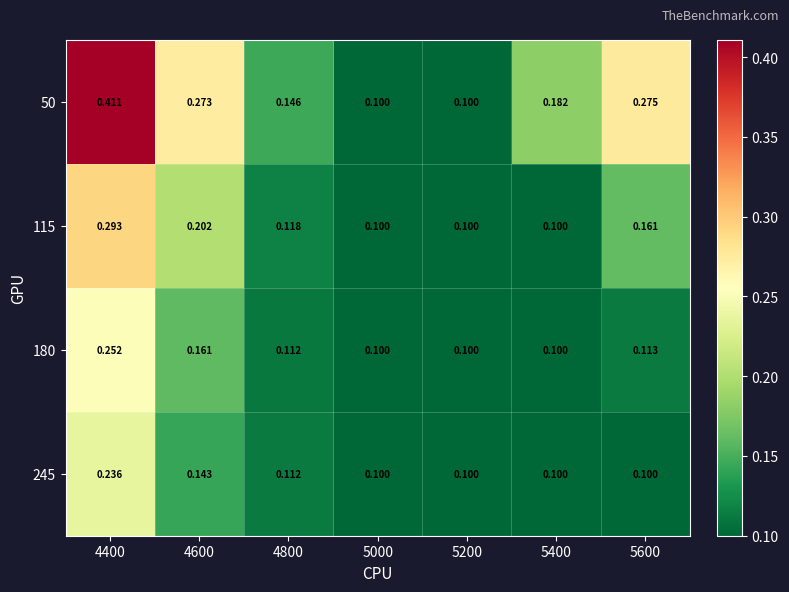

Is the value of 245 at 5400 greater than the value of 115 at 4600?

No